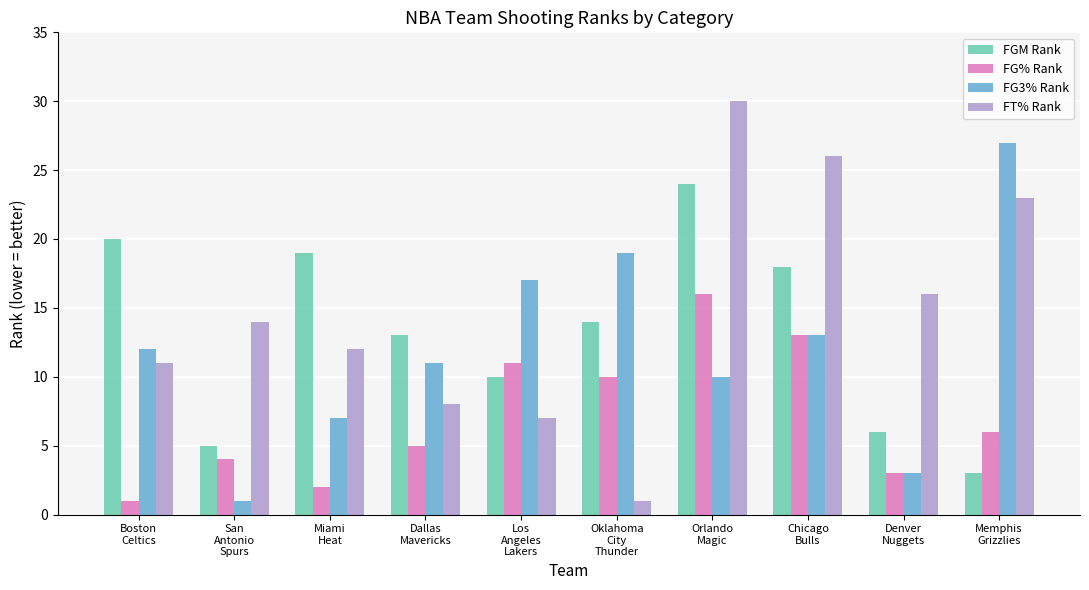

What is the label of the 6th bar from the right?

Los
Angeles
Lakers